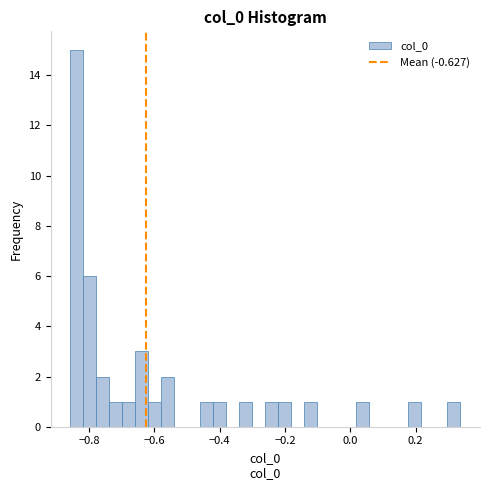

Around what value on the x-axis is the tallest bar? Give the approximate position of its centre, as read against the axis.

-0.84